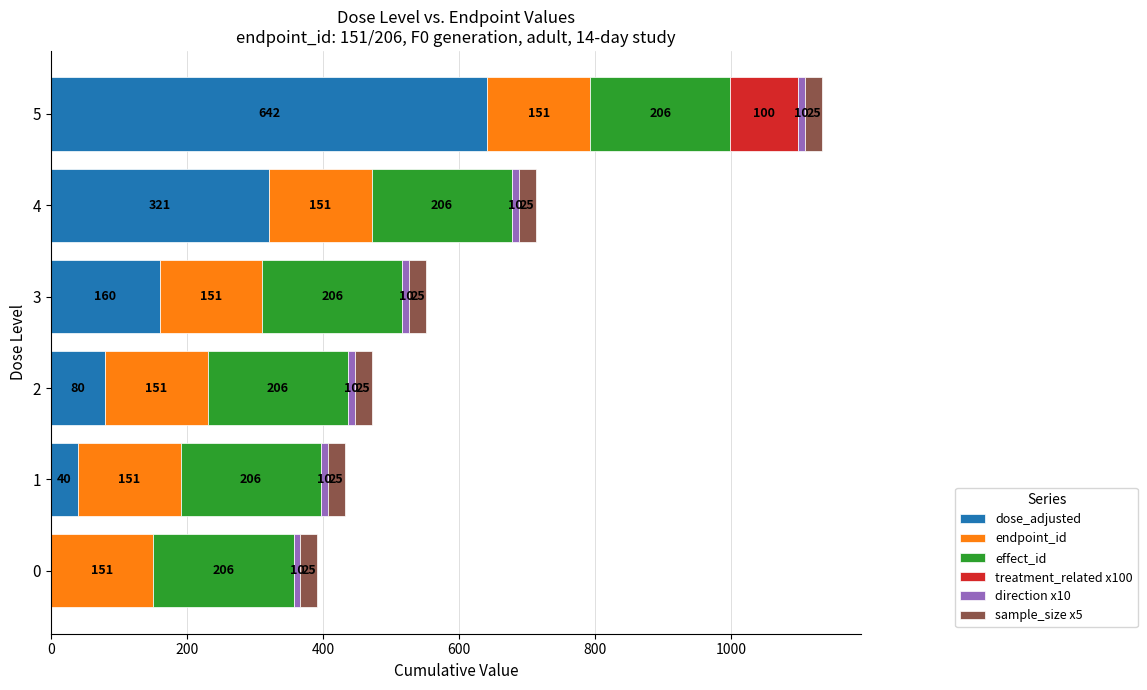

What is the maximum value for dose_adjusted?

642